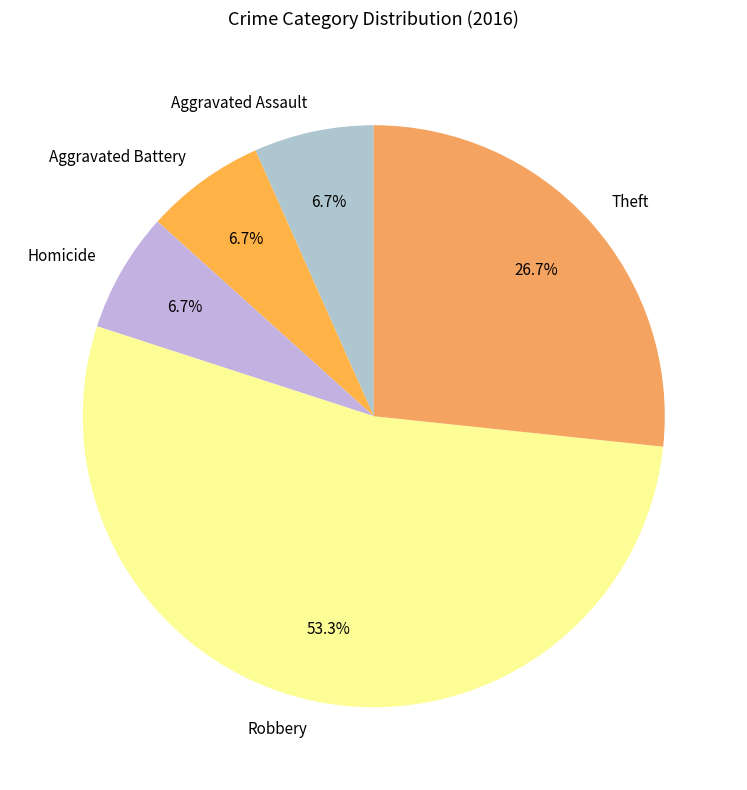

Which slice represents more than half of the pie?

Robbery